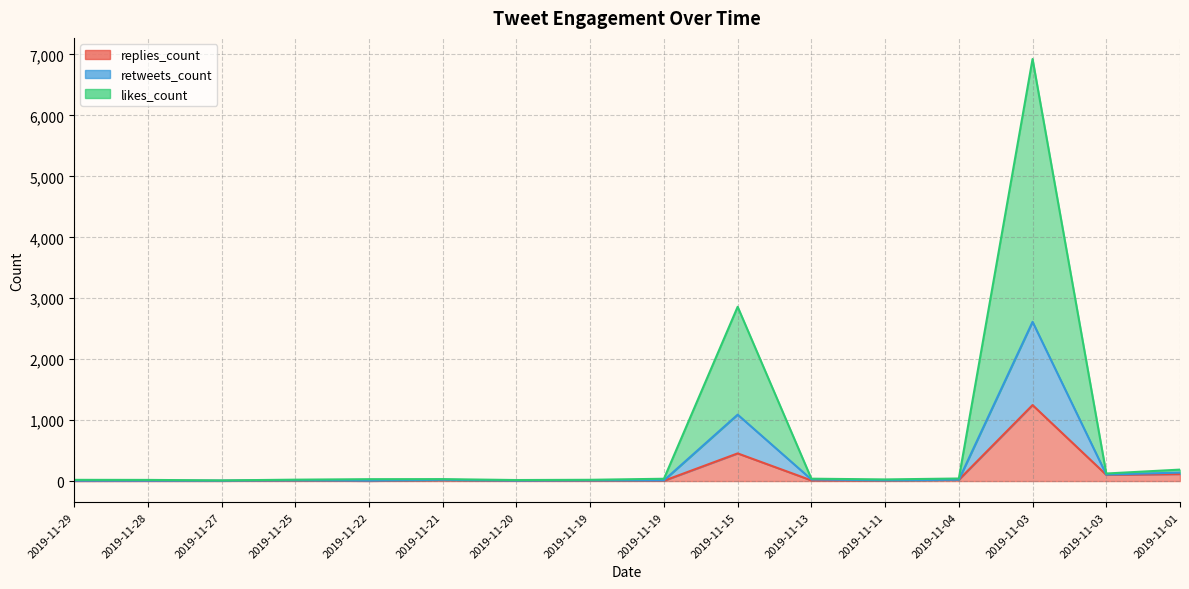

At which category is the sum across all series the highest?

2019-11-03